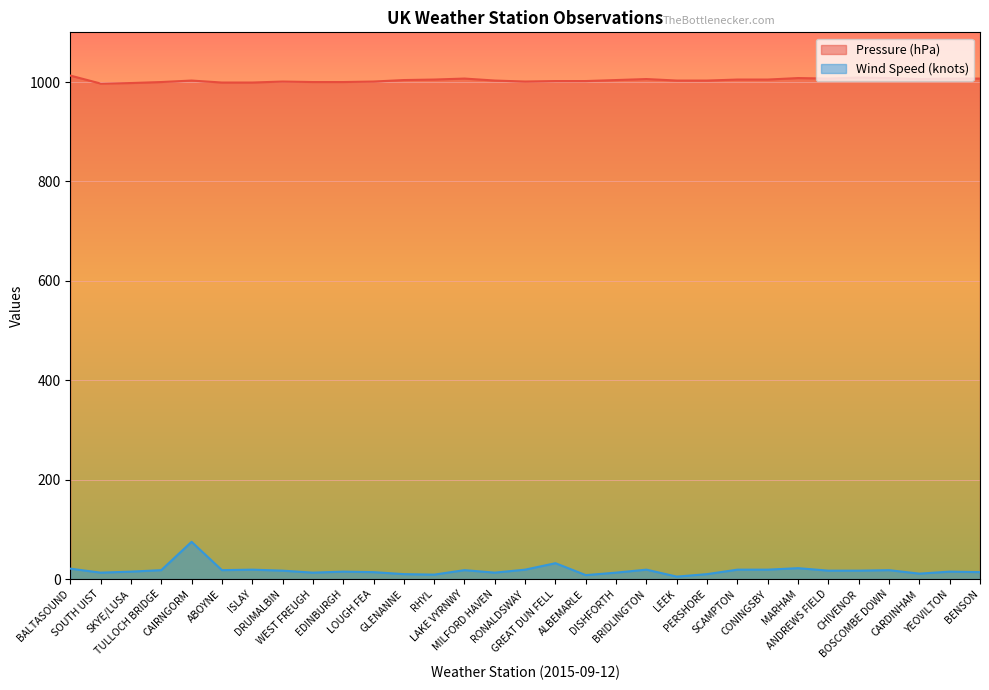

Count the number of data series in this chart.

2